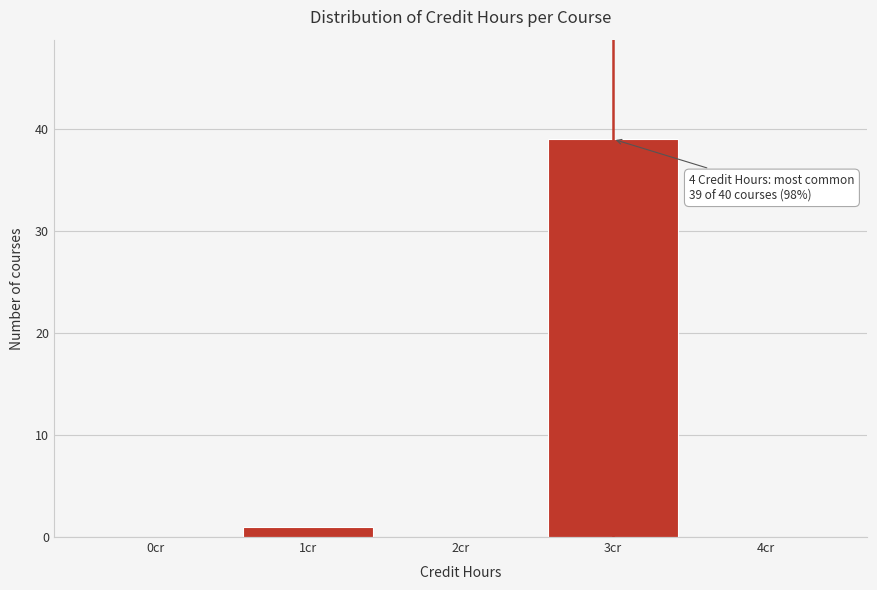

Reading left to right, what are all the values shown in this chart?

0cr=0	1cr=1	2cr=0	3cr=39	4cr=0